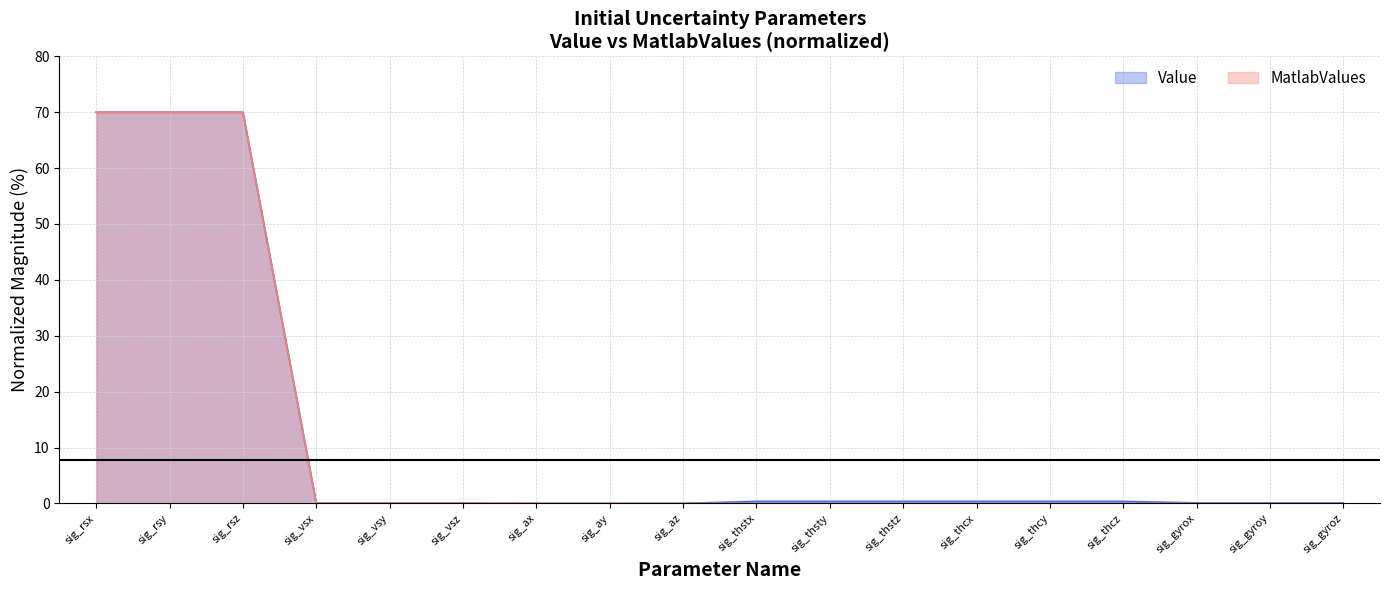

True or false: Value has a value of 0.0 at sig_ay.

False